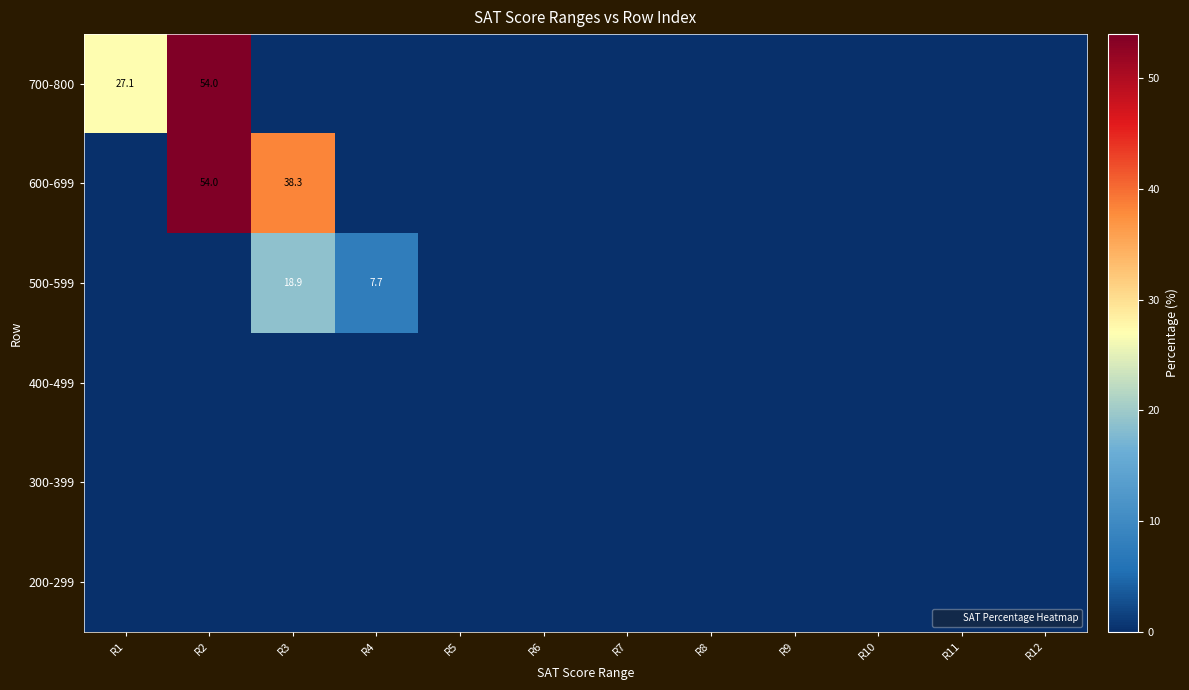

Rank the series by their maximum value, from highest to lowest.

700-800, 600-699, 500-599, 400-499, 300-399, 200-299